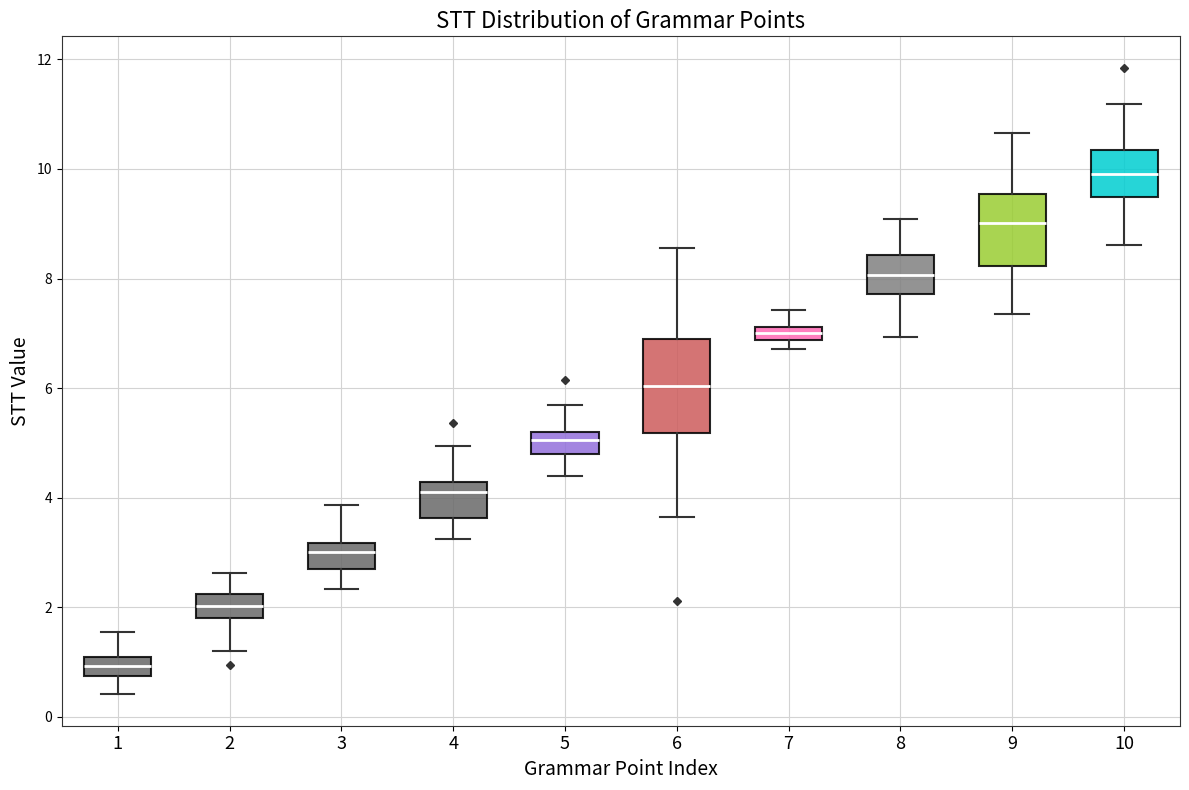

Which box is the tallest, from its lower edge to its upper edge?

6